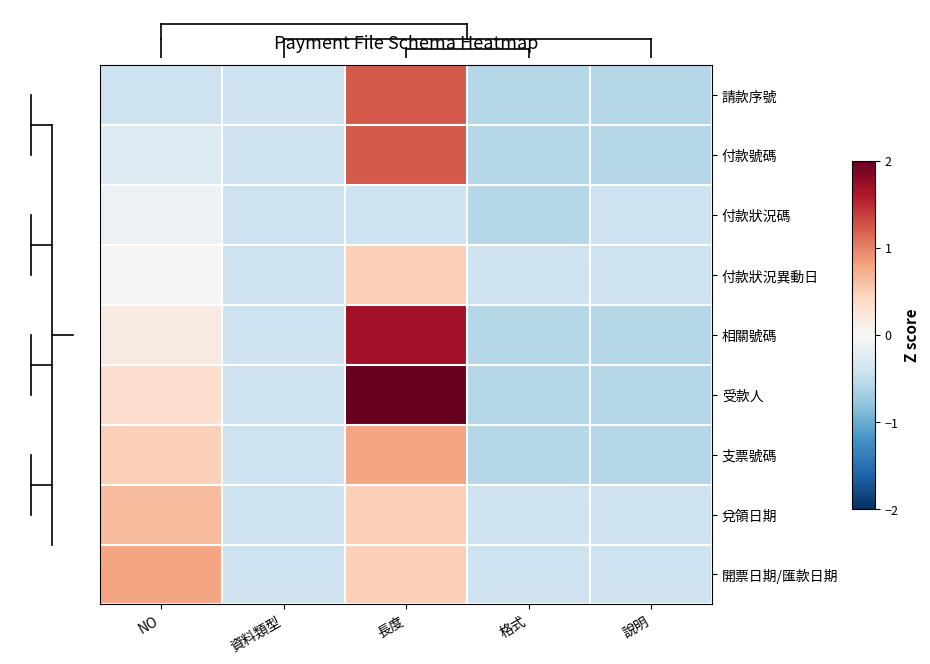

What is the difference between the highest and lowest values at 說明?

0.2